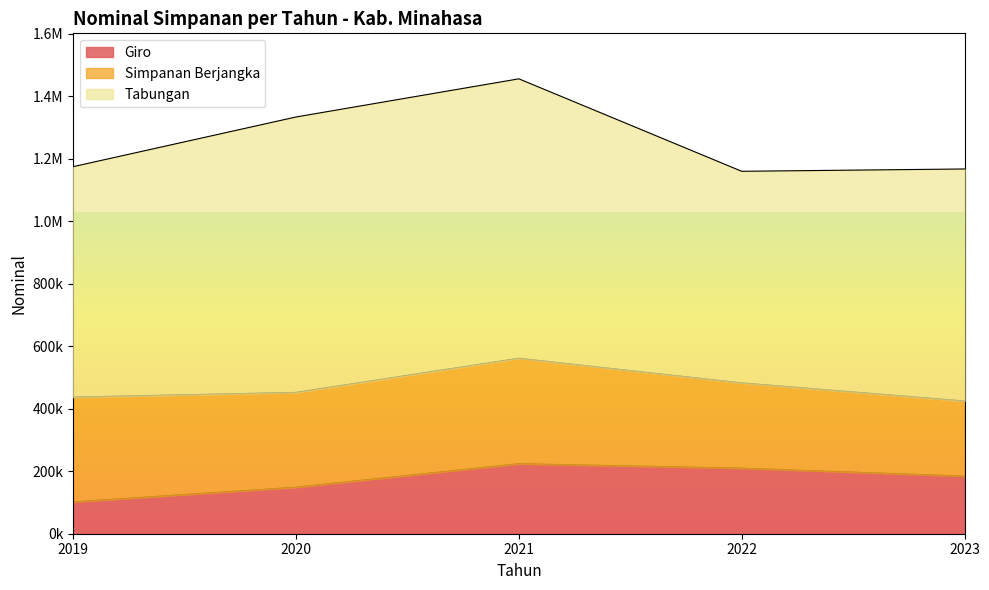

What is the spread (max minus min) of values at 2023?

558431.7